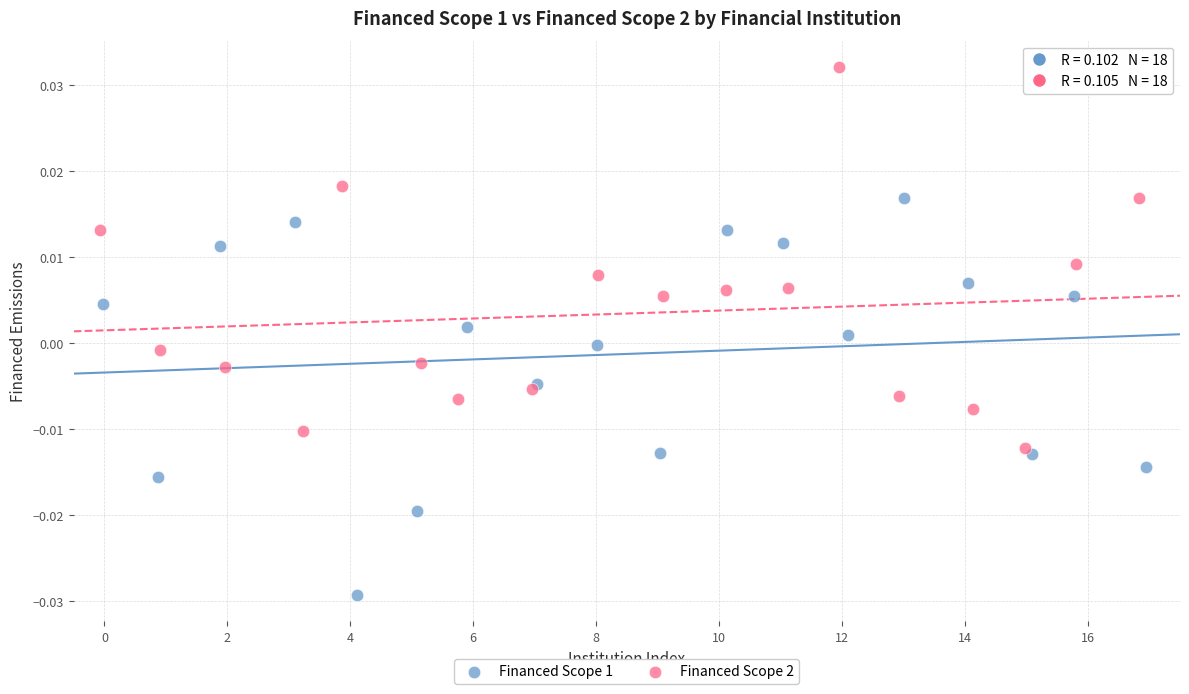

Which series reaches the maximum Y coordinate?

Financed Scope 2